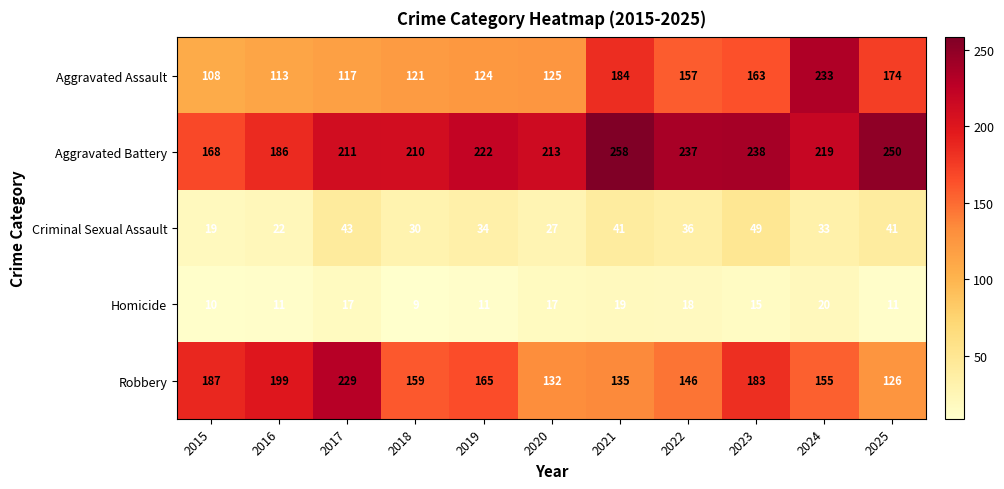

How many data points does each series have?

11